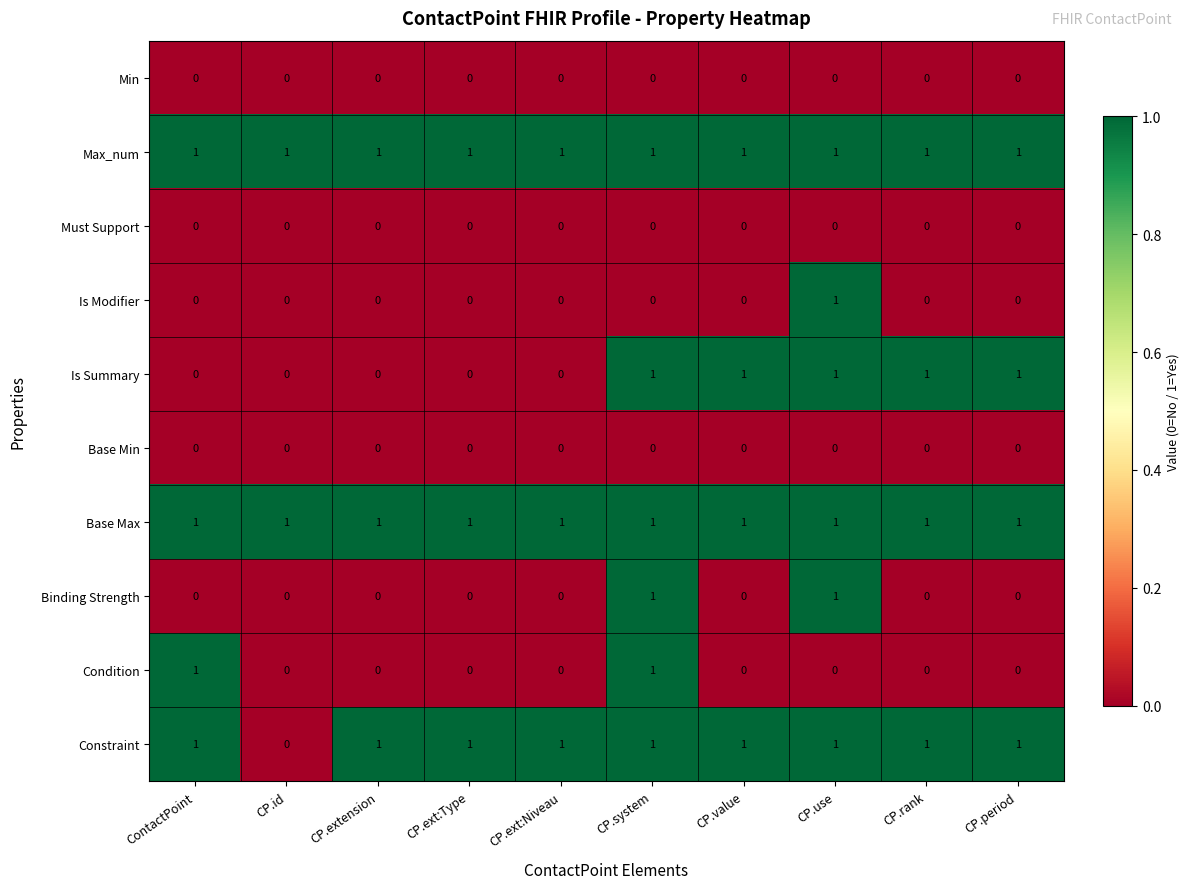

Which series changed the most between CP.ext:Niveau and CP.period?

Is Summary